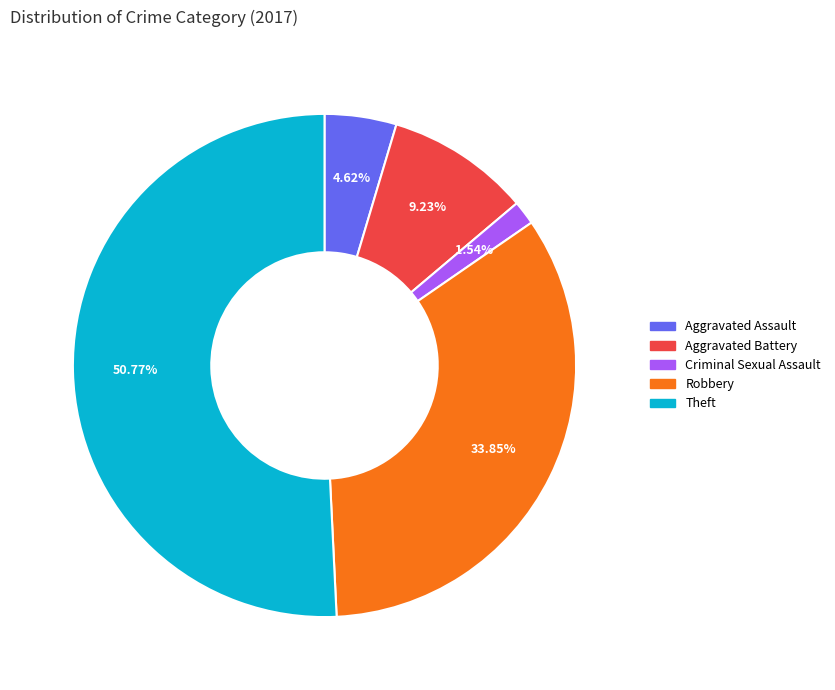

What percentage is the Robbery slice, to the nearest percent?

34%